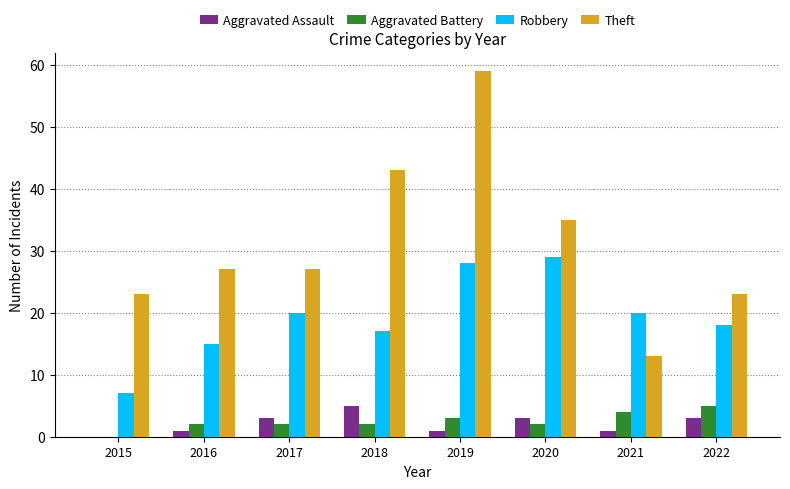

Count the number of categories in the chart.

8